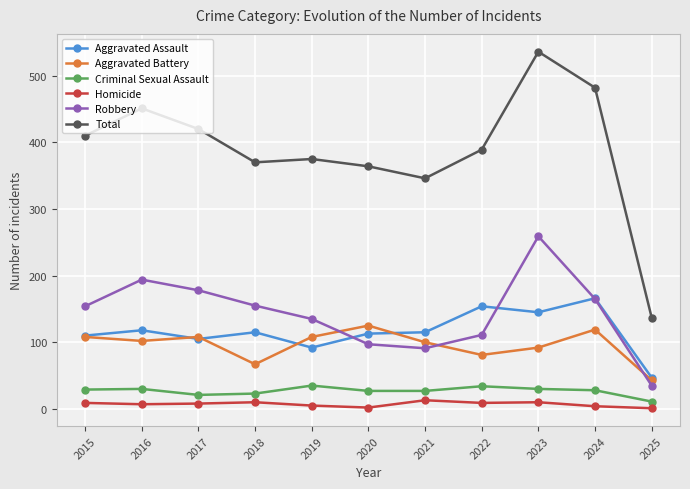

What is the value of the Aggravated Battery point at the 4th from the left?

67